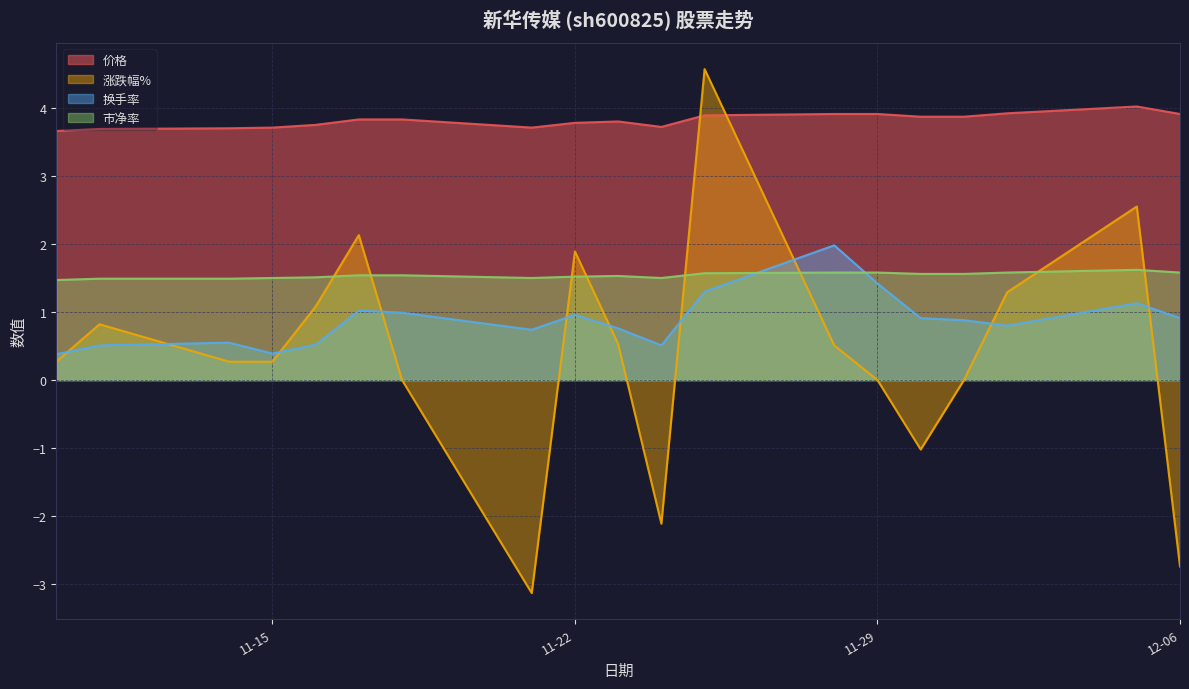

What is the maximum value shown in the chart?

4.6